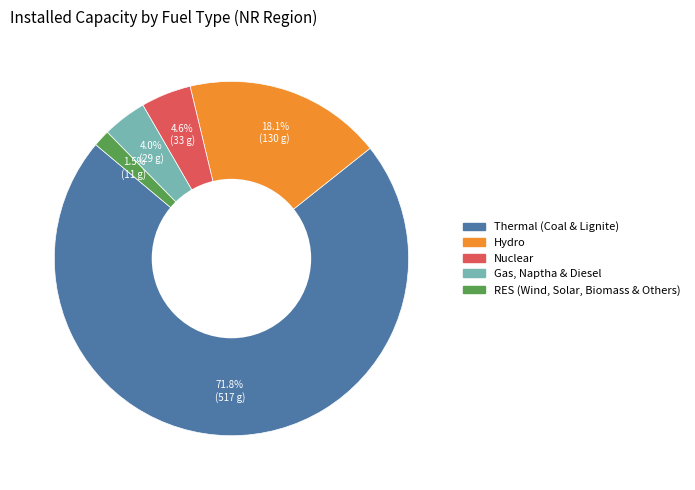

To the nearest percent, what percentage of the pie is Nuclear?

5%